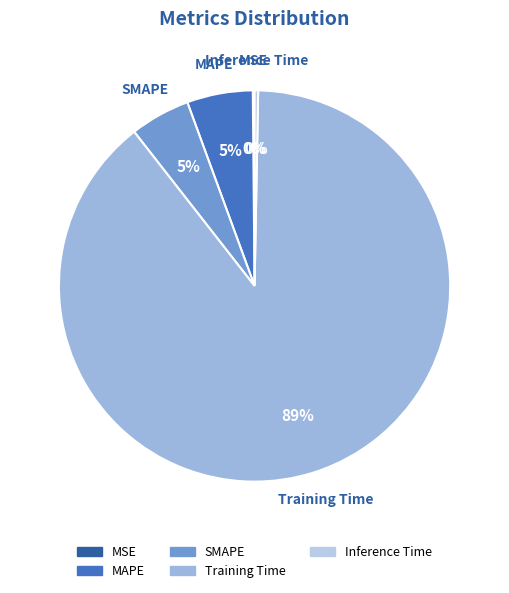

To the nearest percent, what is the average slice percentage?

20%